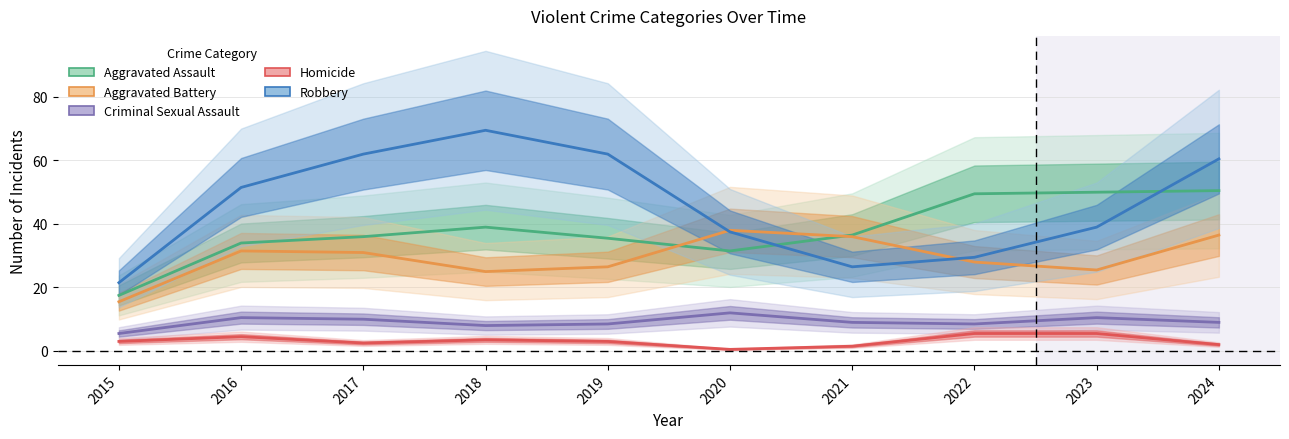

What is the smallest value displayed?

0.5